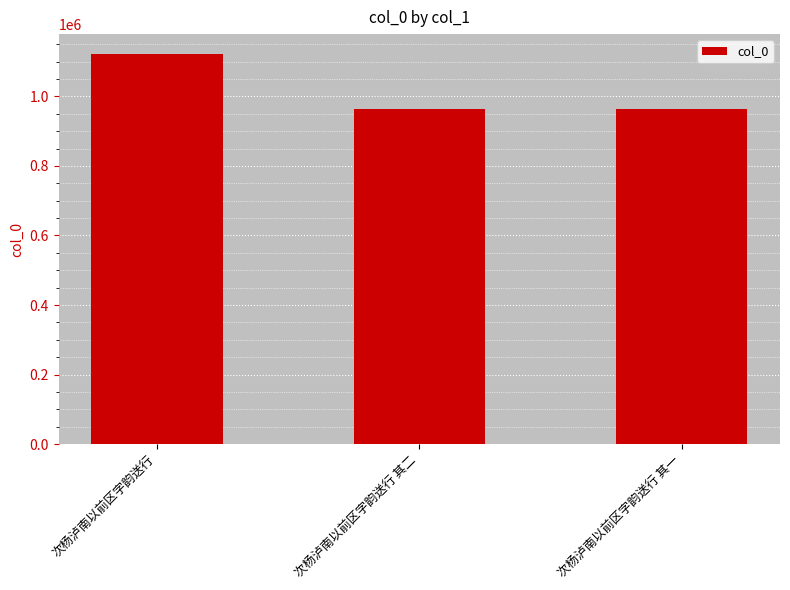

Count the number of categories in the chart.

3